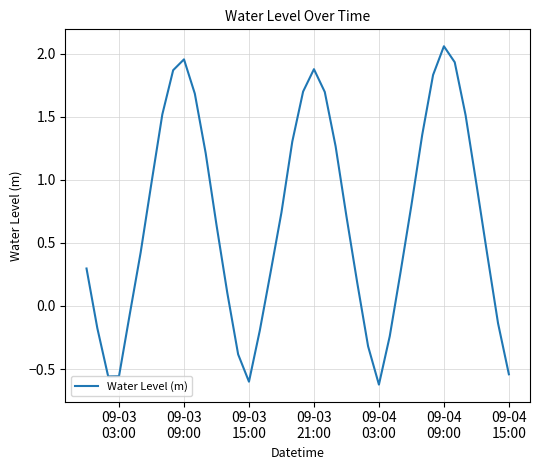

What is the difference between the second highest and second lowest values?

2.6